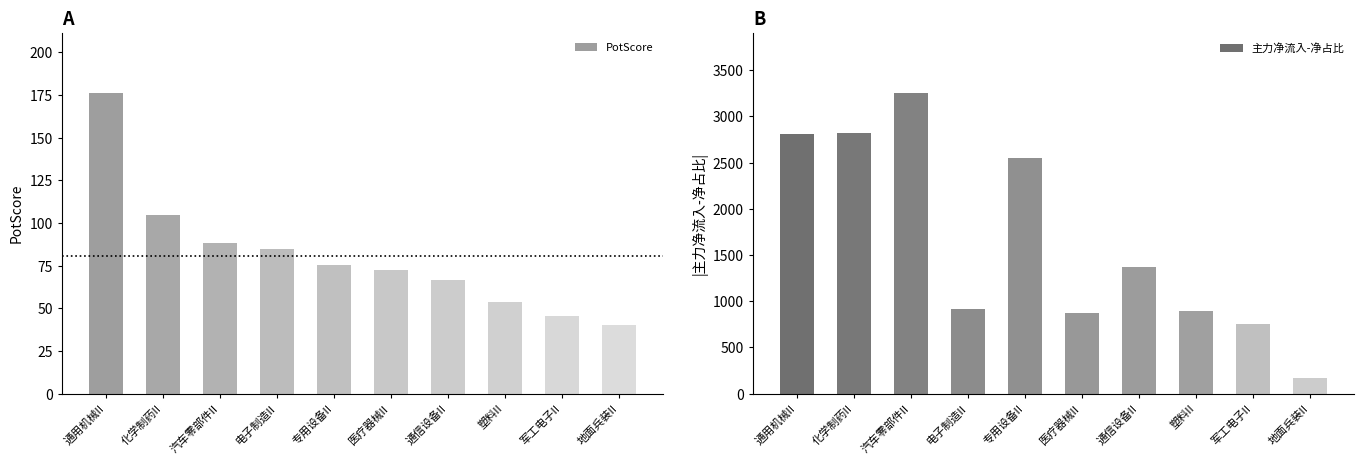

What is the difference between the highest and lowest values at 化学制药II?

2715.4